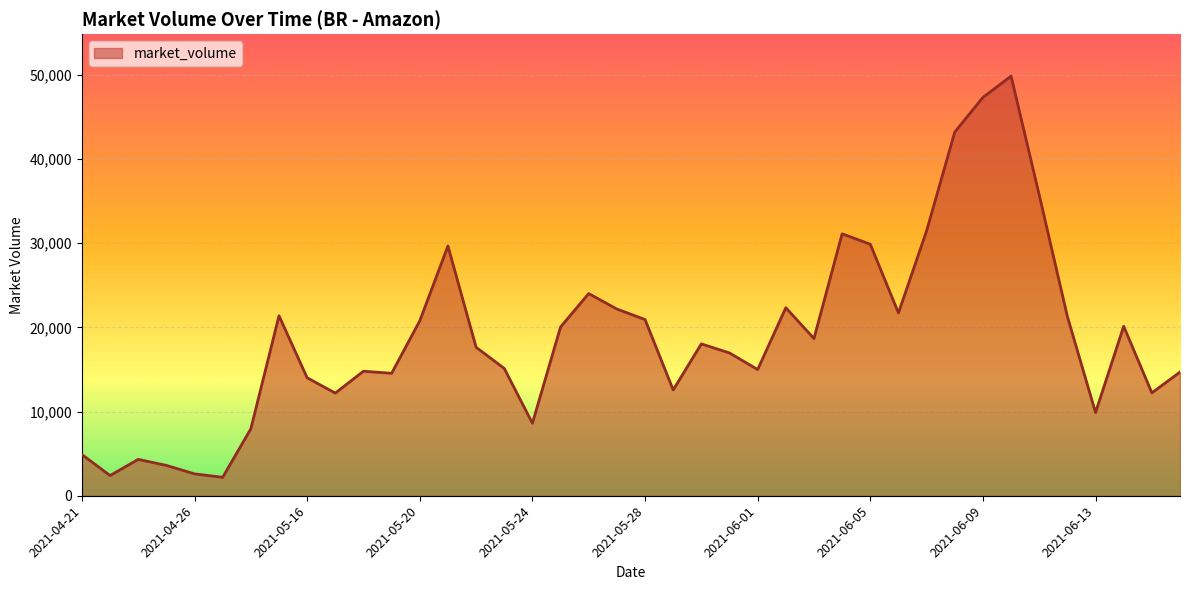

What is the smallest value displayed?

2188